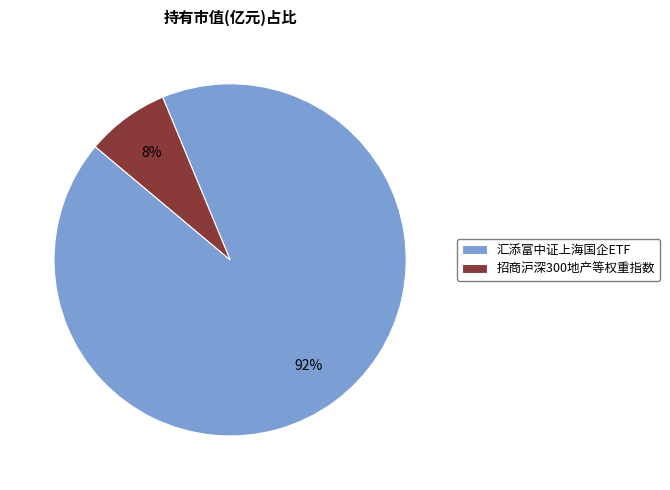

Which has a higher value, 汇添富中证上海国企ETF or 招商沪深300地产等权重指数?

汇添富中证上海国企ETF